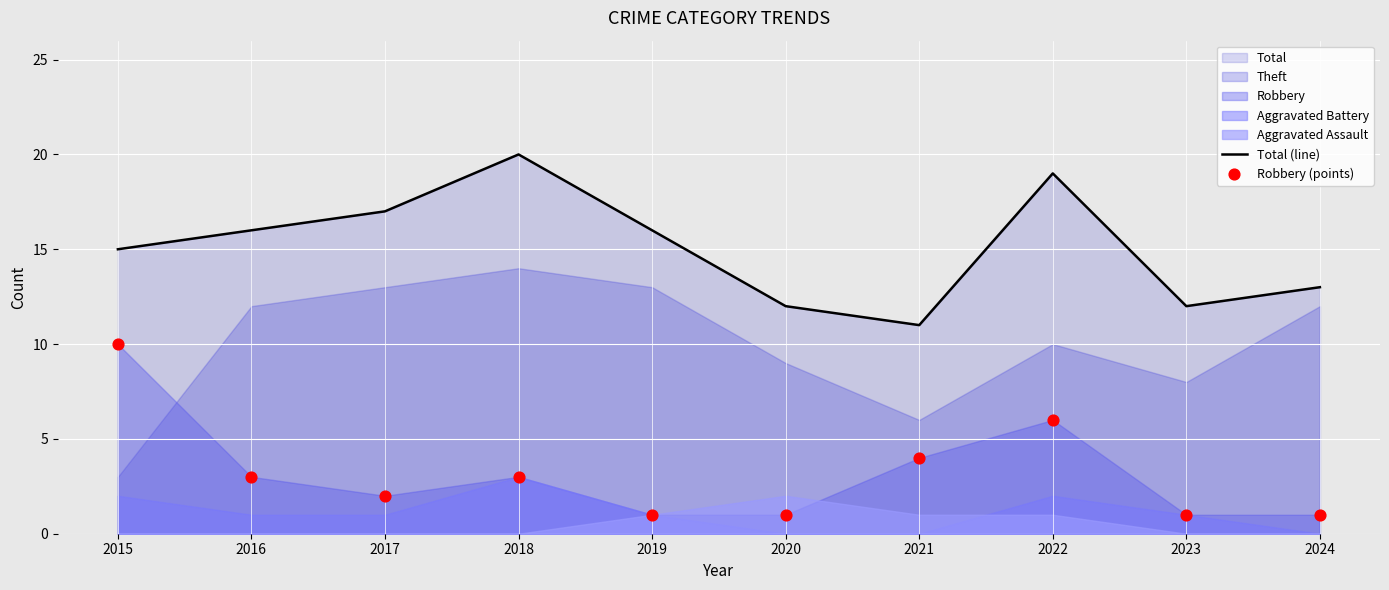

Which series reaches the minimum Y coordinate?

Robbery (points)